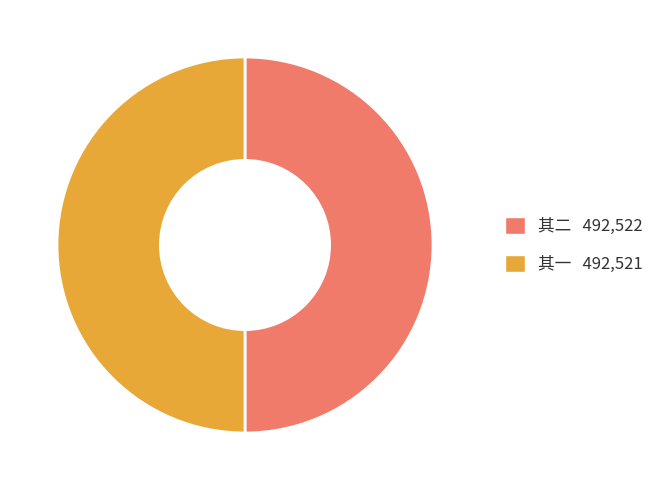

How many slices are in this pie chart?

2